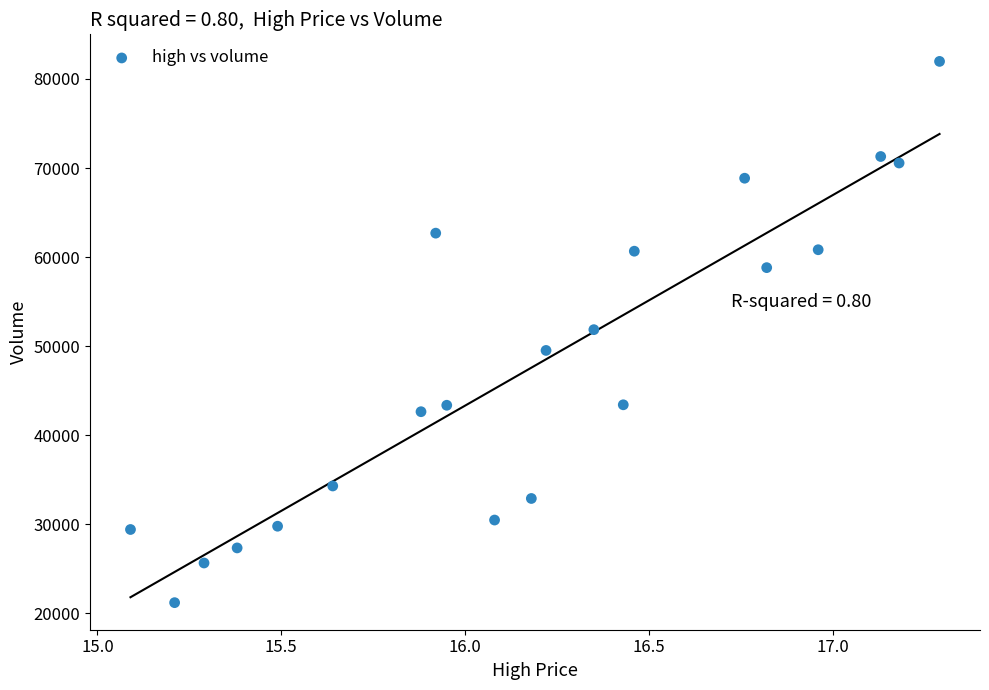

What is the range of X values (max minus min)?

2.2